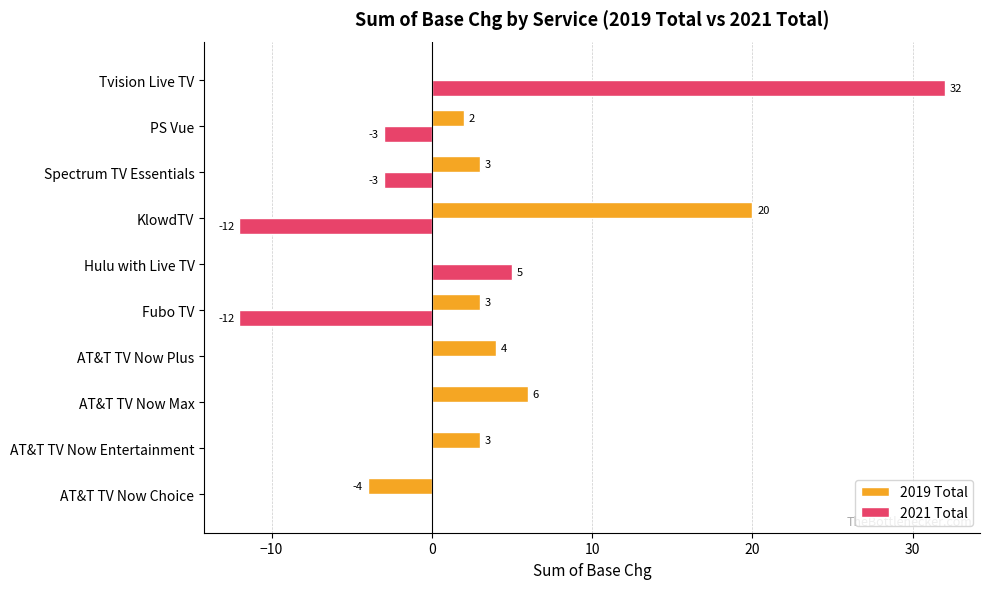

Is it true that 2019 Total equals 10 at AT&T TV Now Max?

False